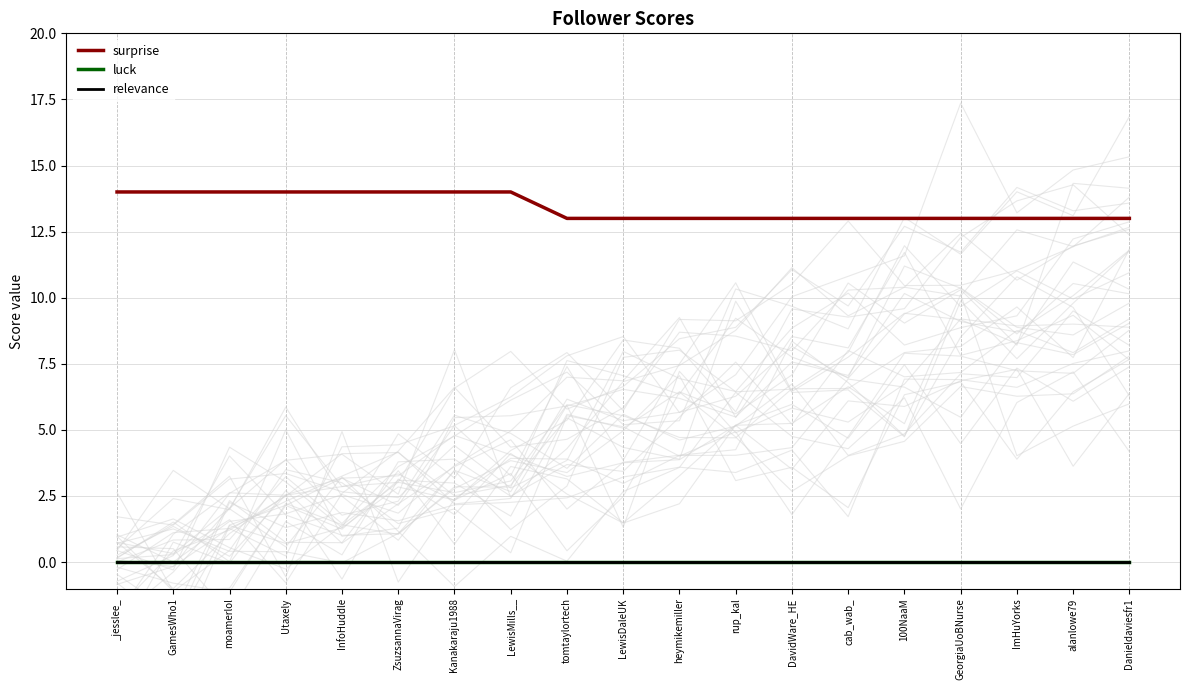

What is the highest value of the surprise series?

14